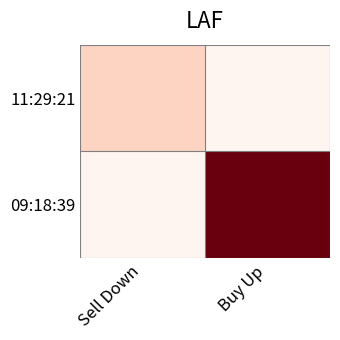

Reading left to right, extract all data points from this chart.

11:29:21: Sell Down=300	Buy Up=0
09:18:39: Sell Down=0	Buy Up=1800